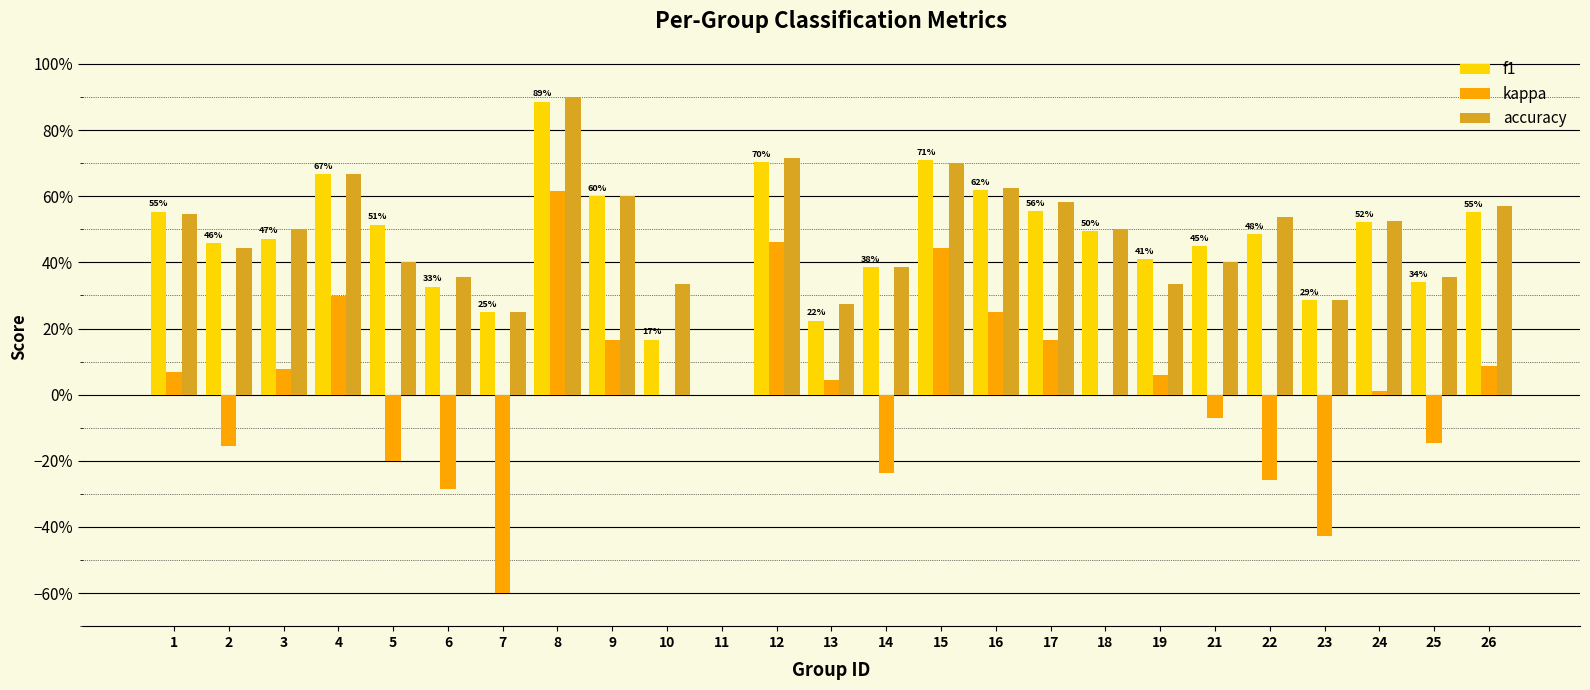

What are all the series names shown in the legend?

f1, kappa, accuracy